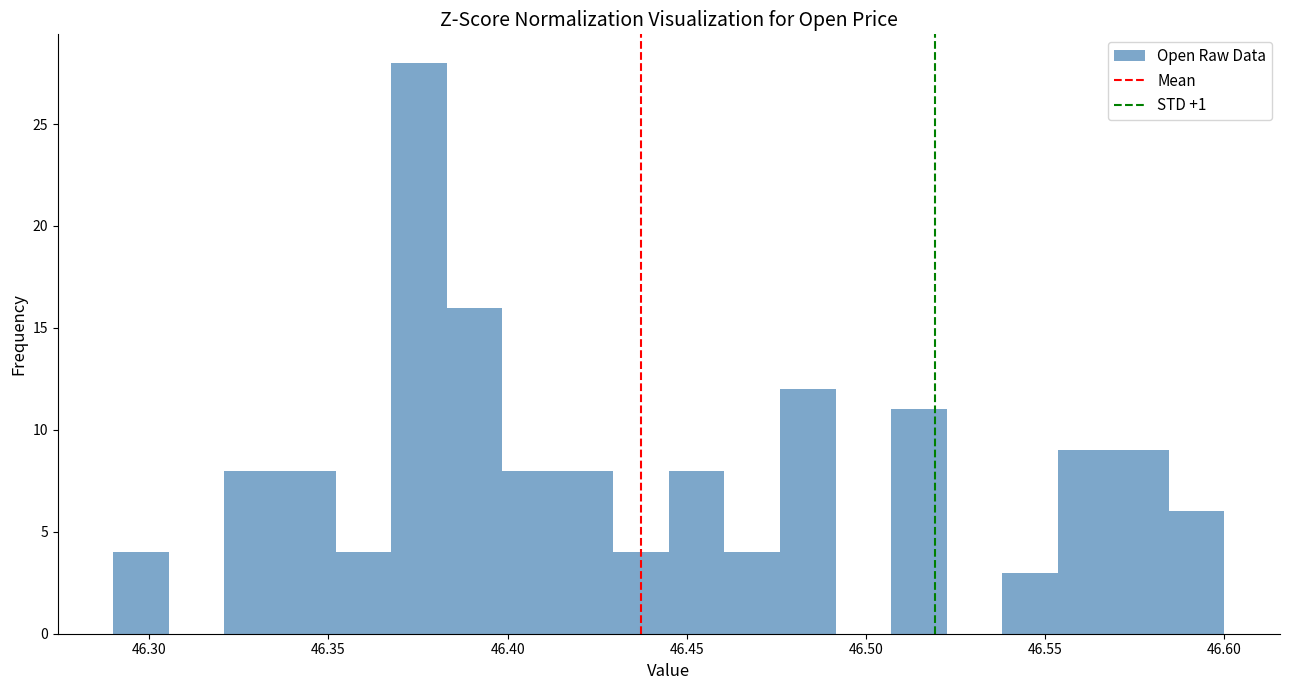

Around what value on the x-axis is the tallest bar? Give the approximate position of its centre, as read against the axis.

46.375